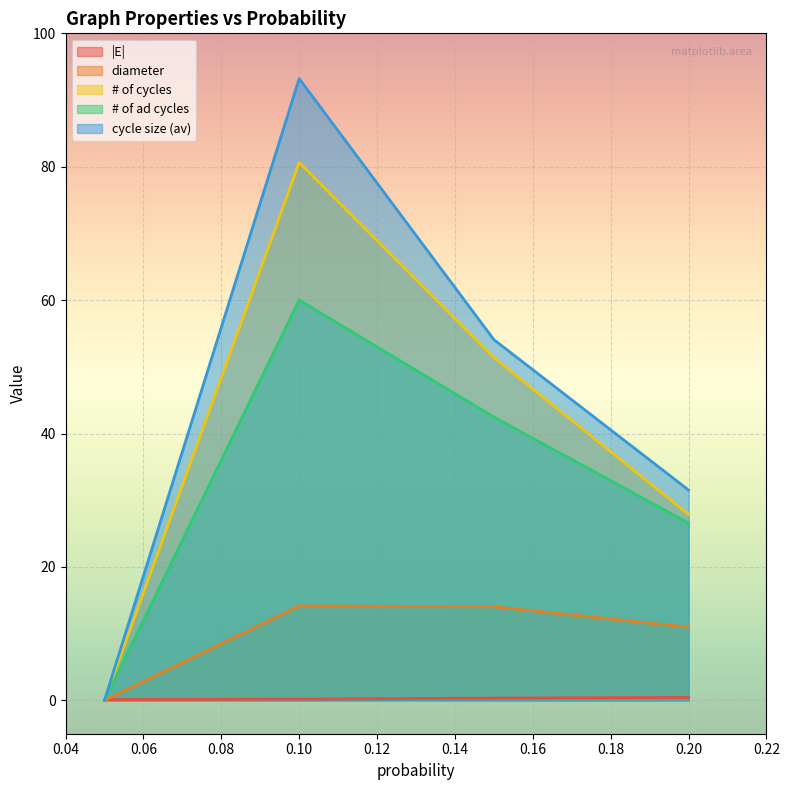

At which label does # of ad cycles reach its peak?

0.10